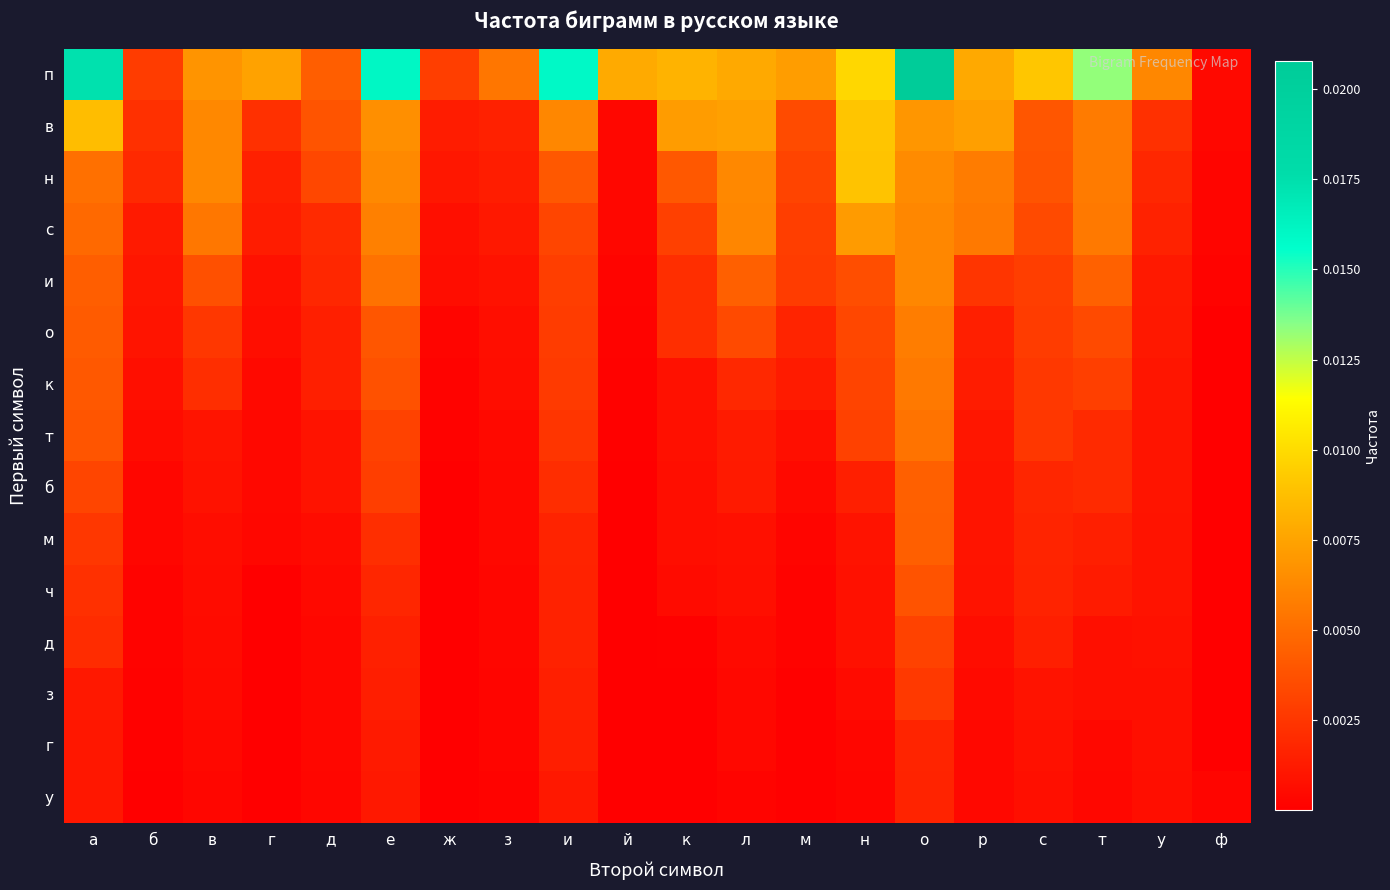

Rank the series by their maximum value, from lowest to highest.

у, г, з, д, ч, м, б, т, к, о, и, с, н, в, п